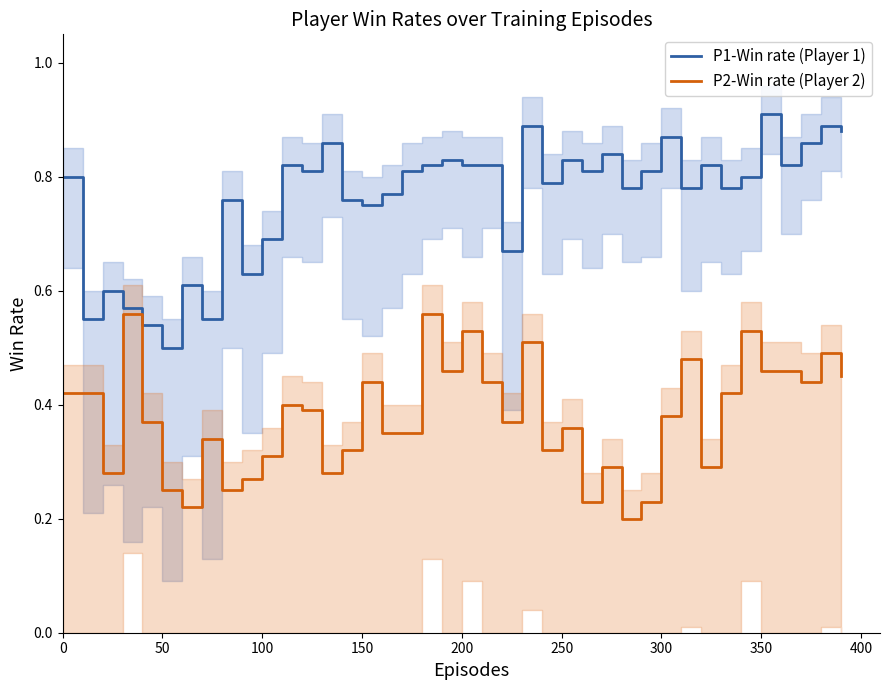

The P1-Win rate (Player 1) series shows 1.5 at 300. True or false?

False